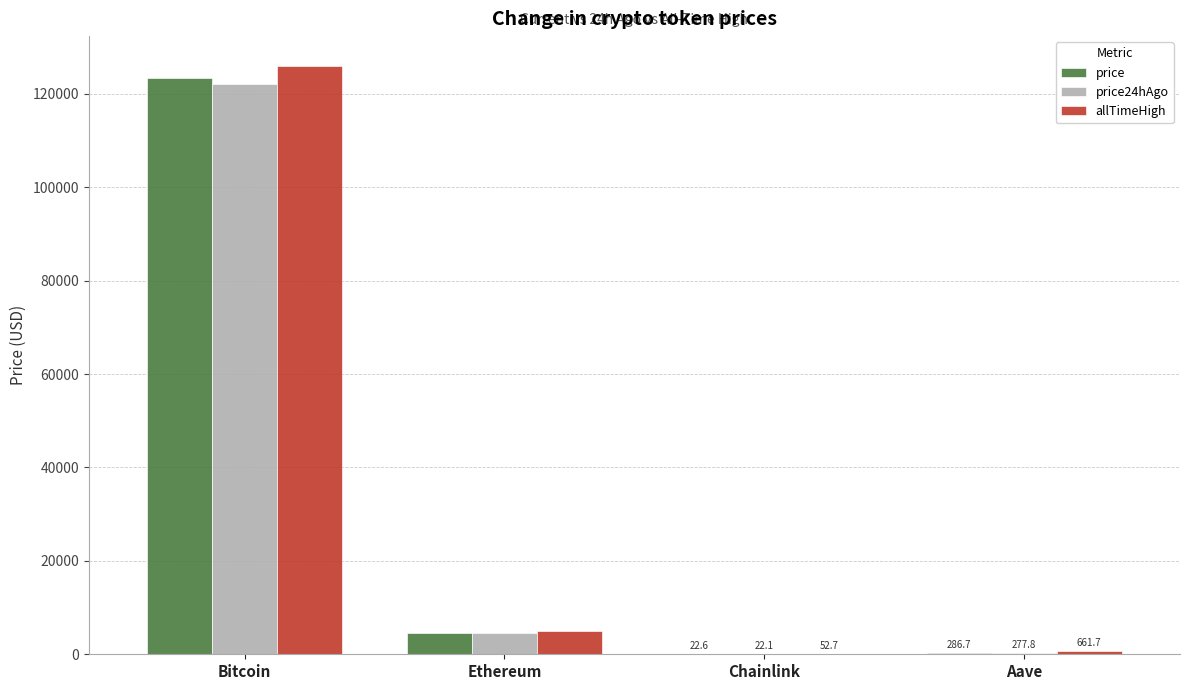

What is the greatest value displayed?

126080.0